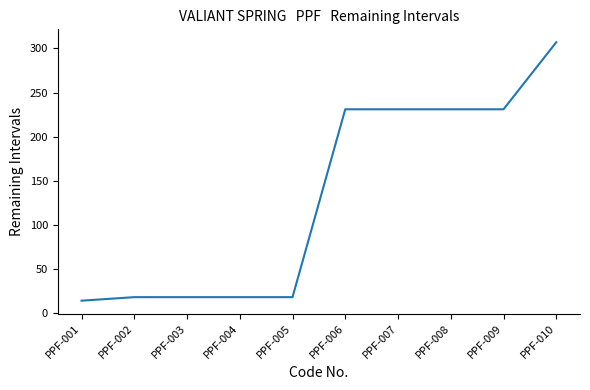

What is the average value?

132